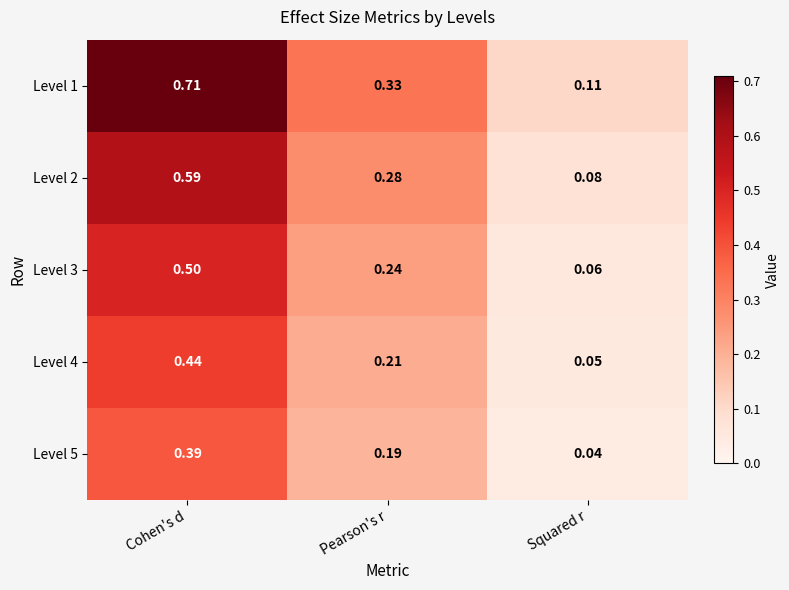

Rank the series by their average value, from lowest to highest.

Level 5, Level 4, Level 3, Level 2, Level 1